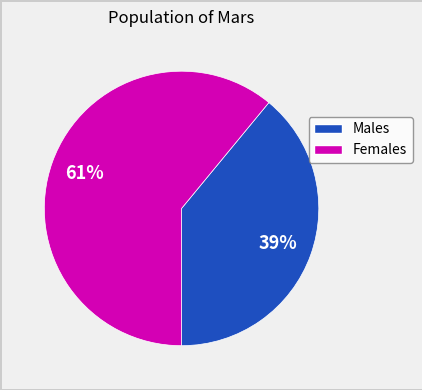

What is the smallest slice in the pie chart?

Males